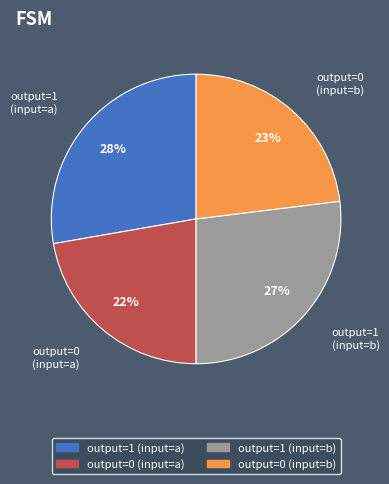

Does any single category account for the majority?

No